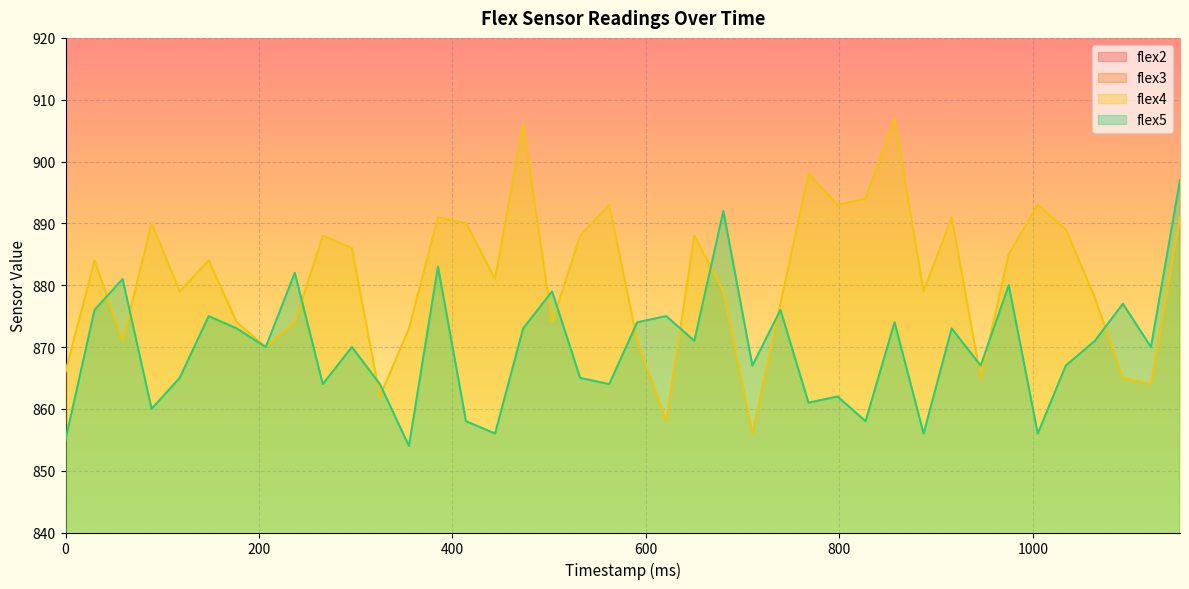

At how many categories does at least one series exceed 775?

40